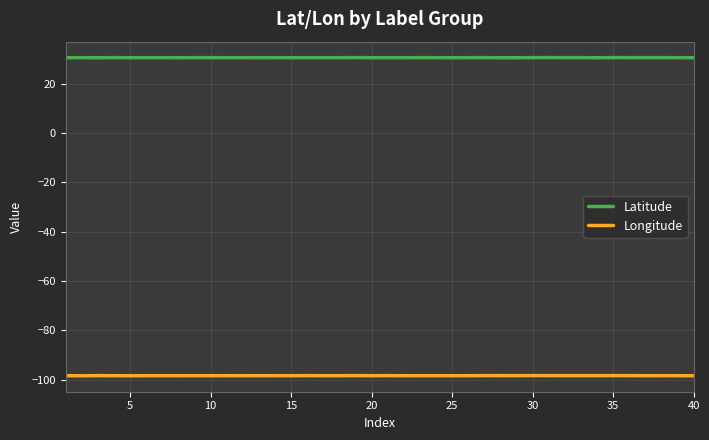

Which series has the largest total across all categories?

Latitude